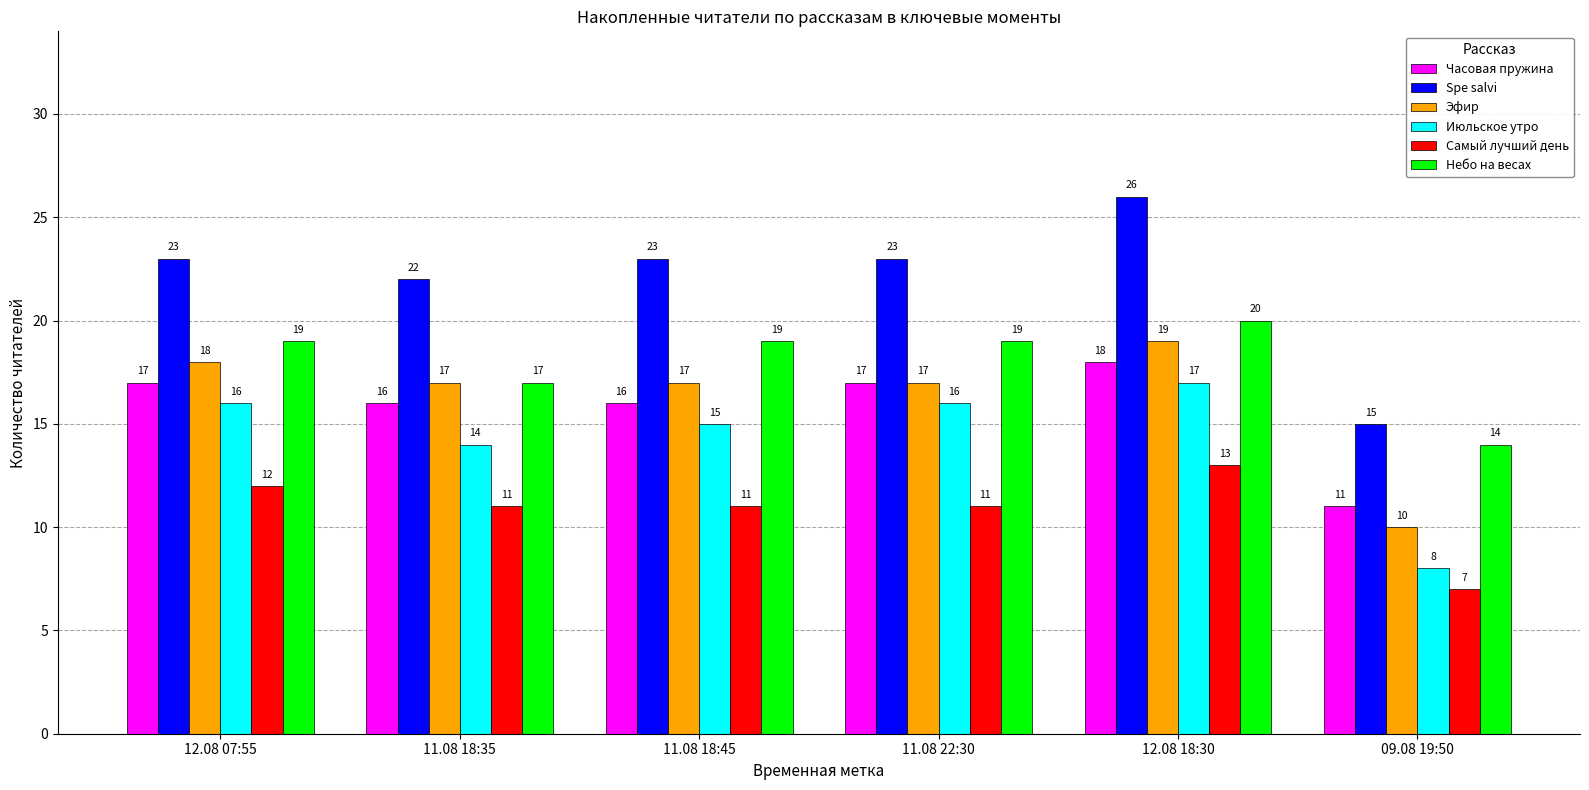

Reading left to right, extract all data points from this chart.

Часовая пружина: 17	16	16	17	18	11
Spe salvi: 23	22	23	23	26	15
Эфир: 18	17	17	17	19	10
Июльское утро: 16	14	15	16	17	8
Самый лучший день: 12	11	11	11	13	7
Небо на весах: 19	17	19	19	20	14